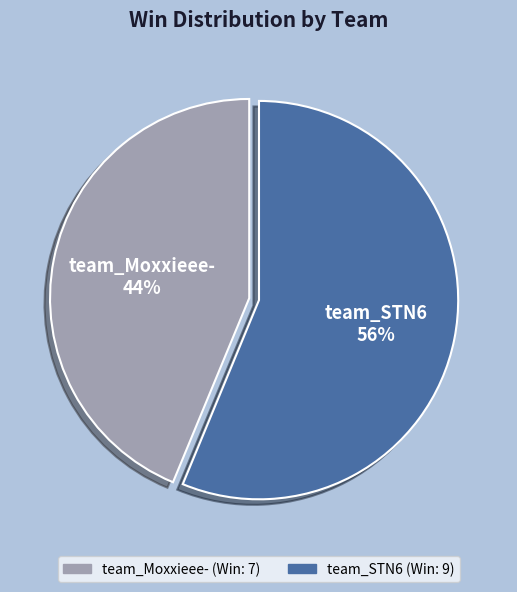

Which slice represents more than half of the pie?

team_STN6